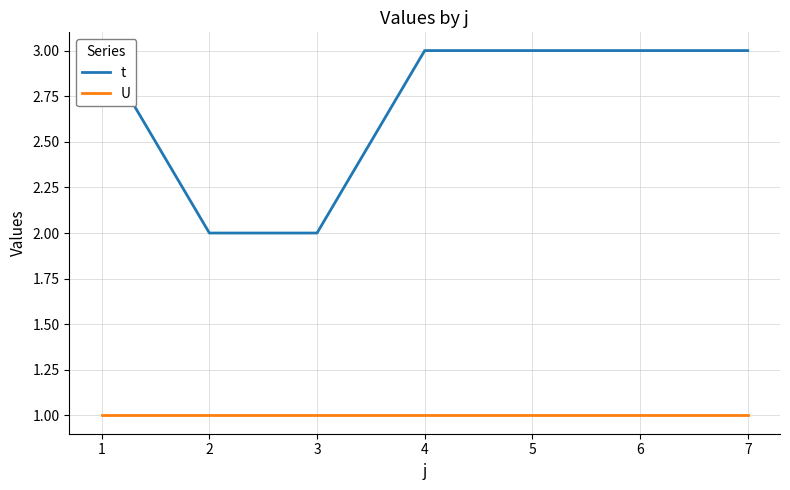

At how many categories does at least one series exceed 2?

5